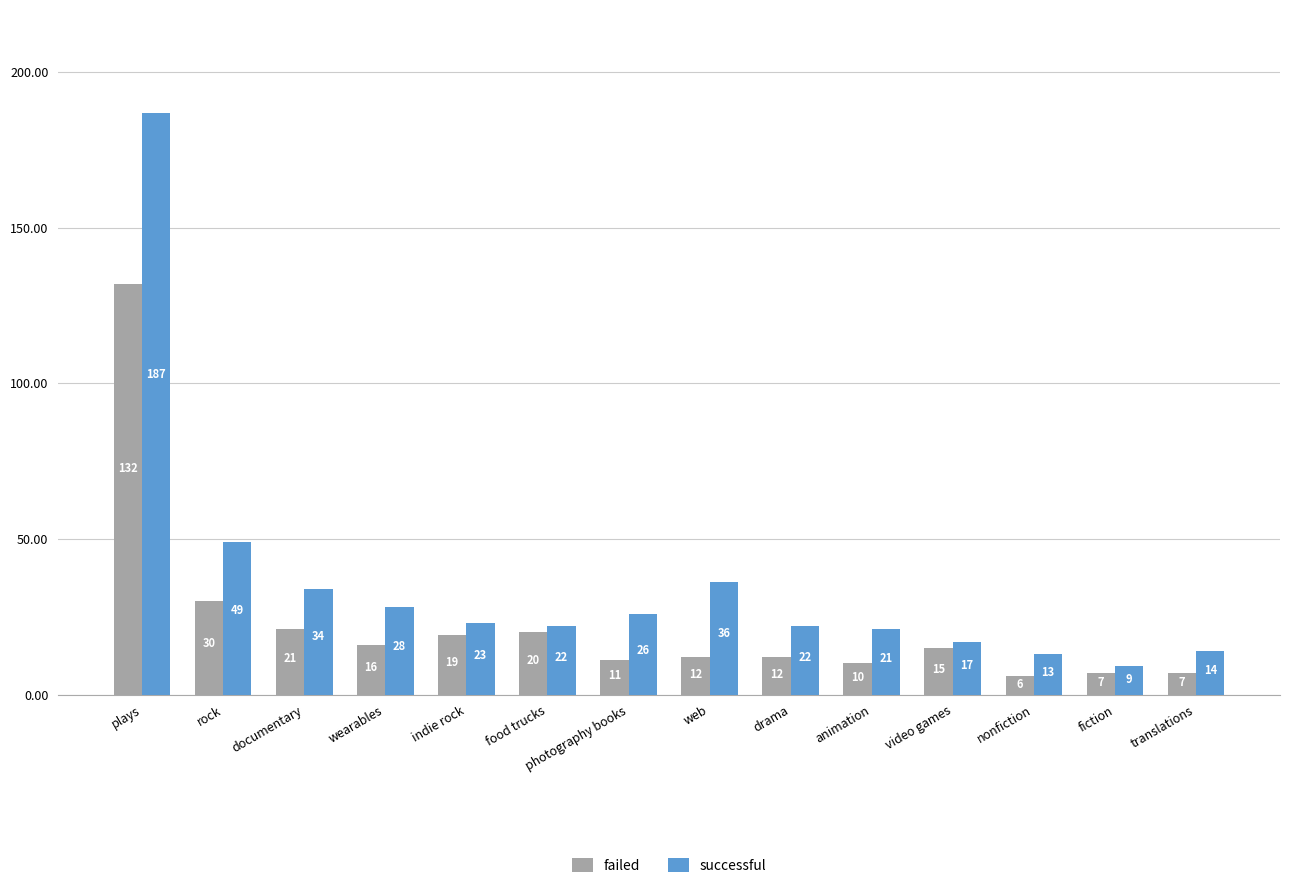

Rank the series by their maximum value, from highest to lowest.

successful, failed